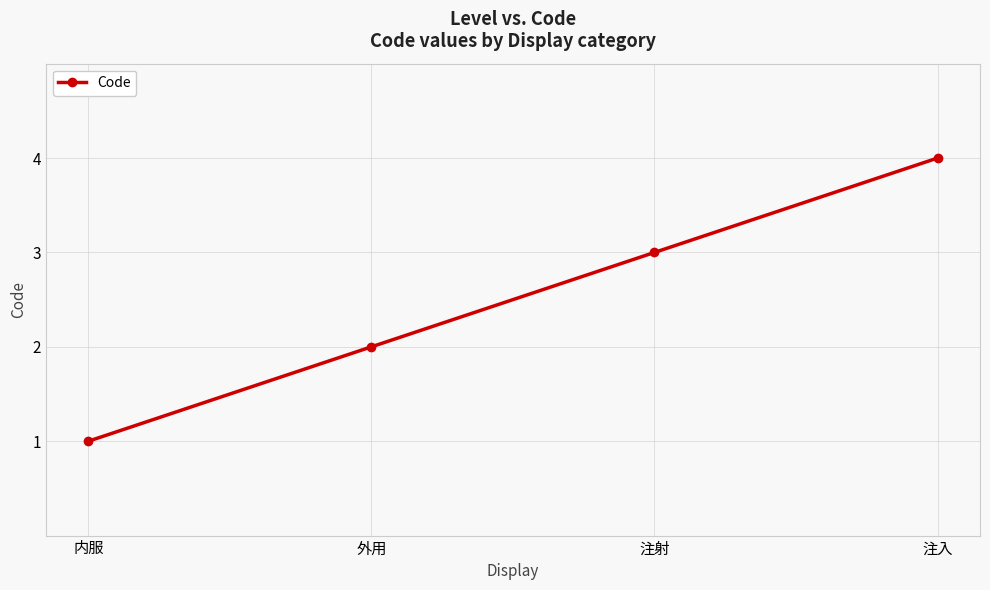

What is the label of the 2nd point from the right?

注射